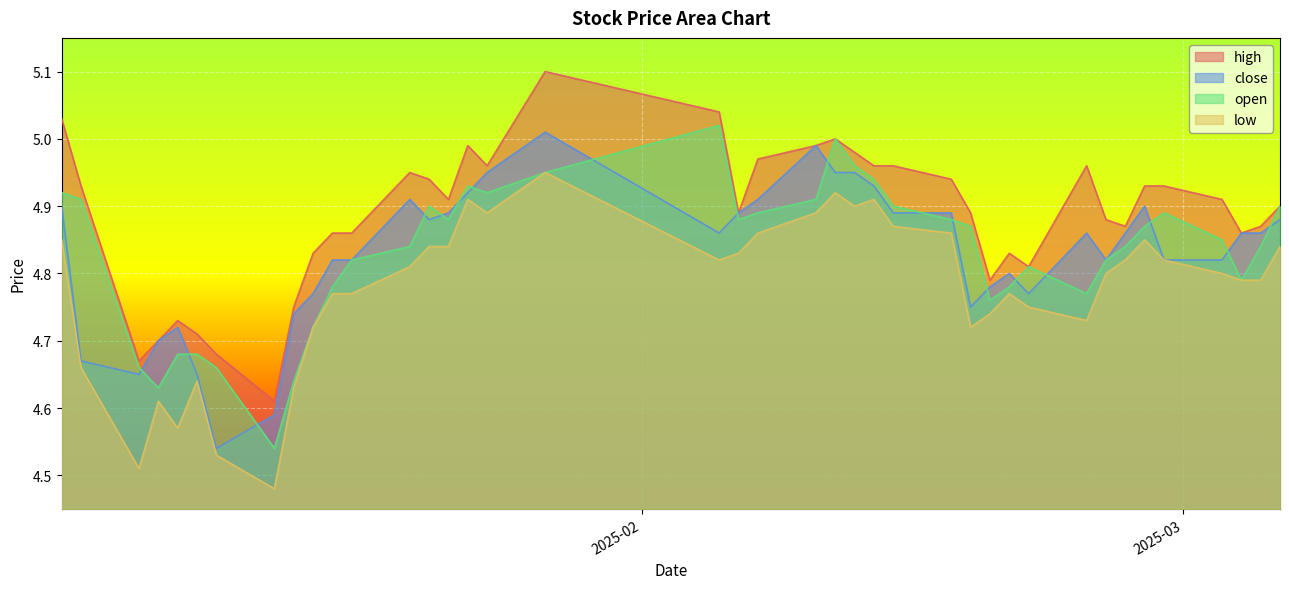

What is the lowest value of the high series?

4.6